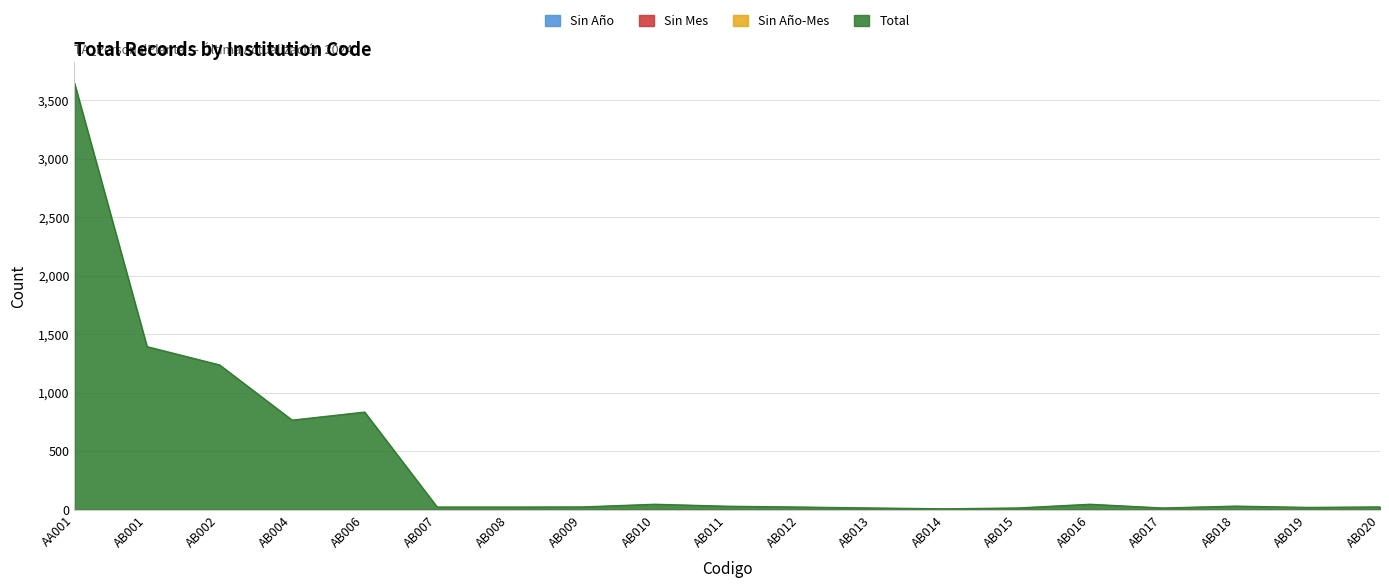

Rank the categories by Sin Mes value from lowest to highest.

AA001, AB001, AB002, AB004, AB006, AB007, AB008, AB009, AB010, AB011, AB012, AB013, AB014, AB015, AB016, AB017, AB018, AB019, AB020